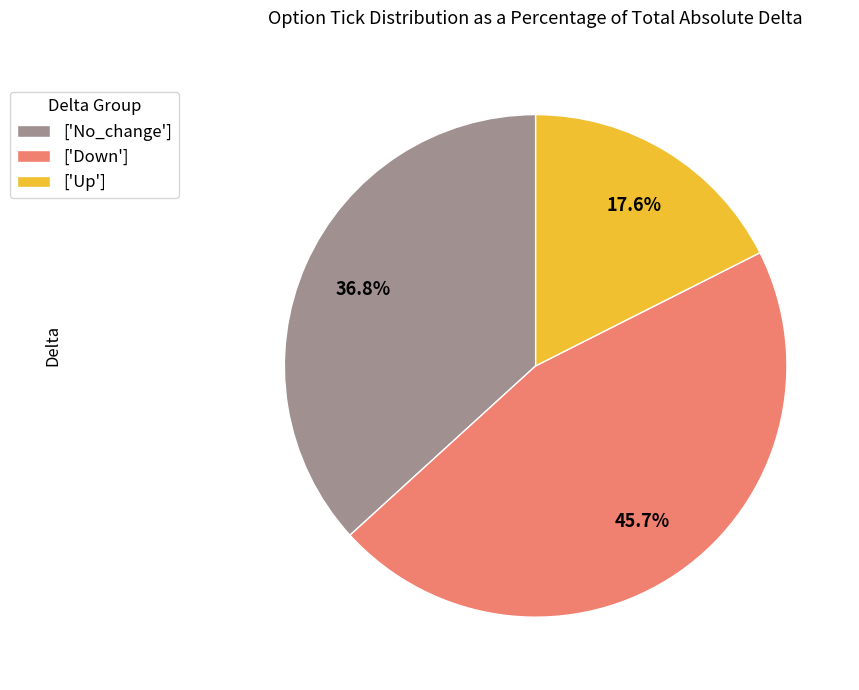

How many slices are in this pie chart?

3